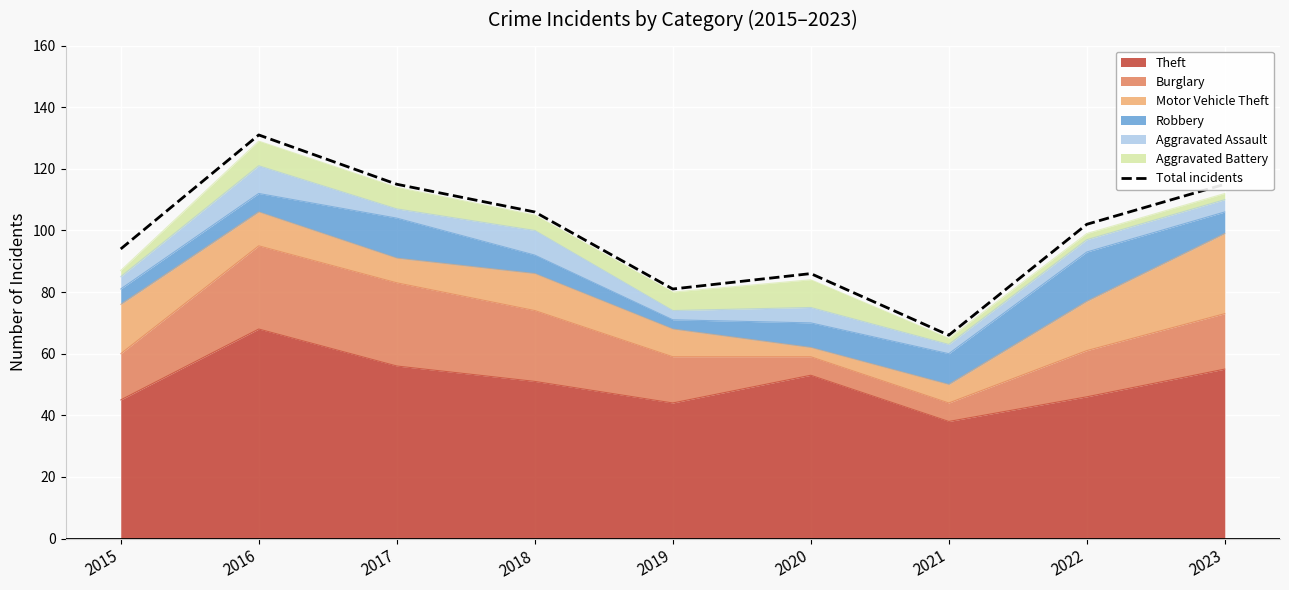

Approximately how many times larger is the value at 2016 compared to 2022?

1.3